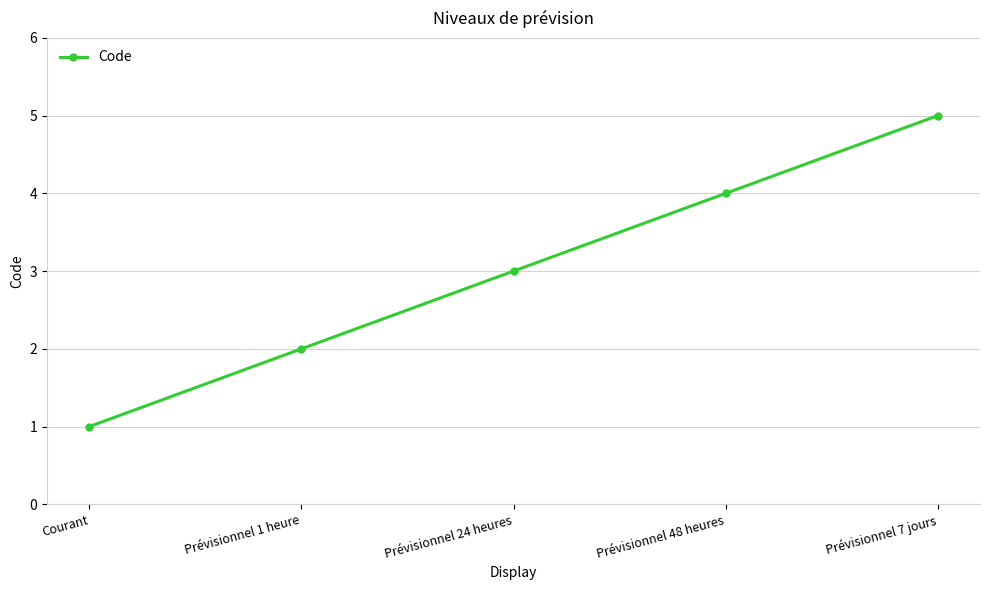

What is the label of the 4th point from the left?

Prévisionnel 48 heures